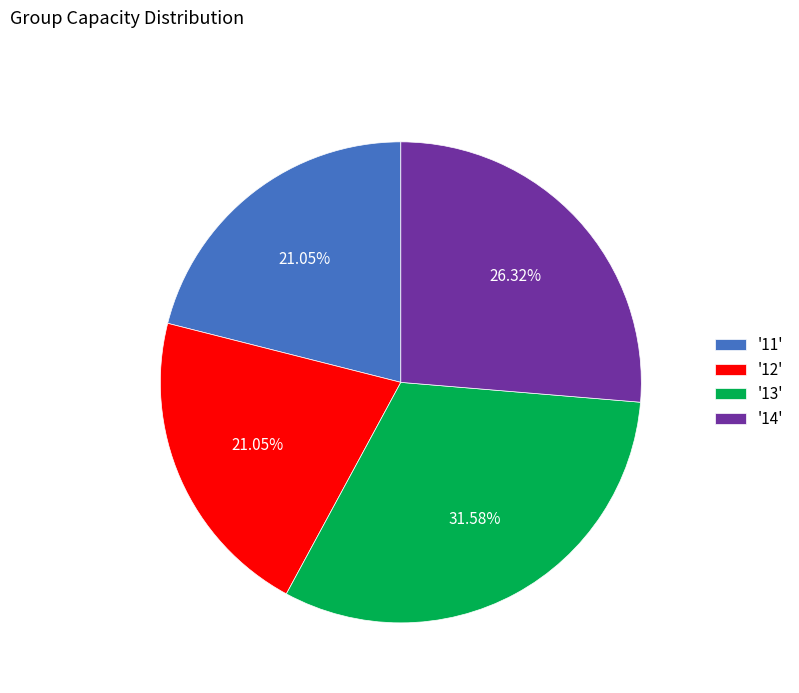

Which category has the biggest portion of the pie?

'13'